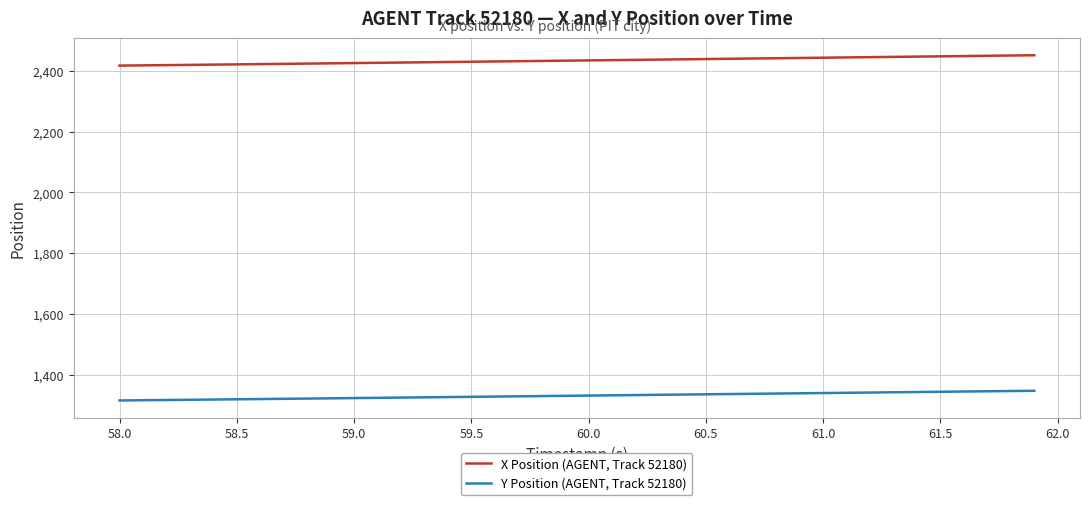

What is the difference between the maximum and minimum values in the Y Position (AGENT, Track 52180) series?

31.9